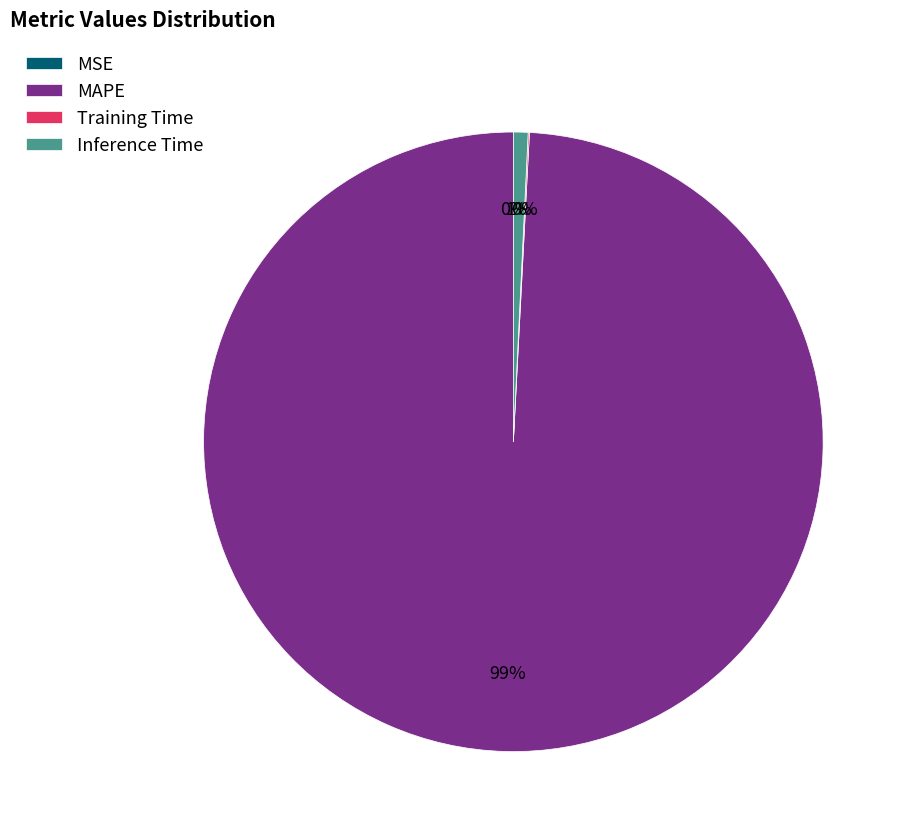

Which slice is the largest?

MAPE